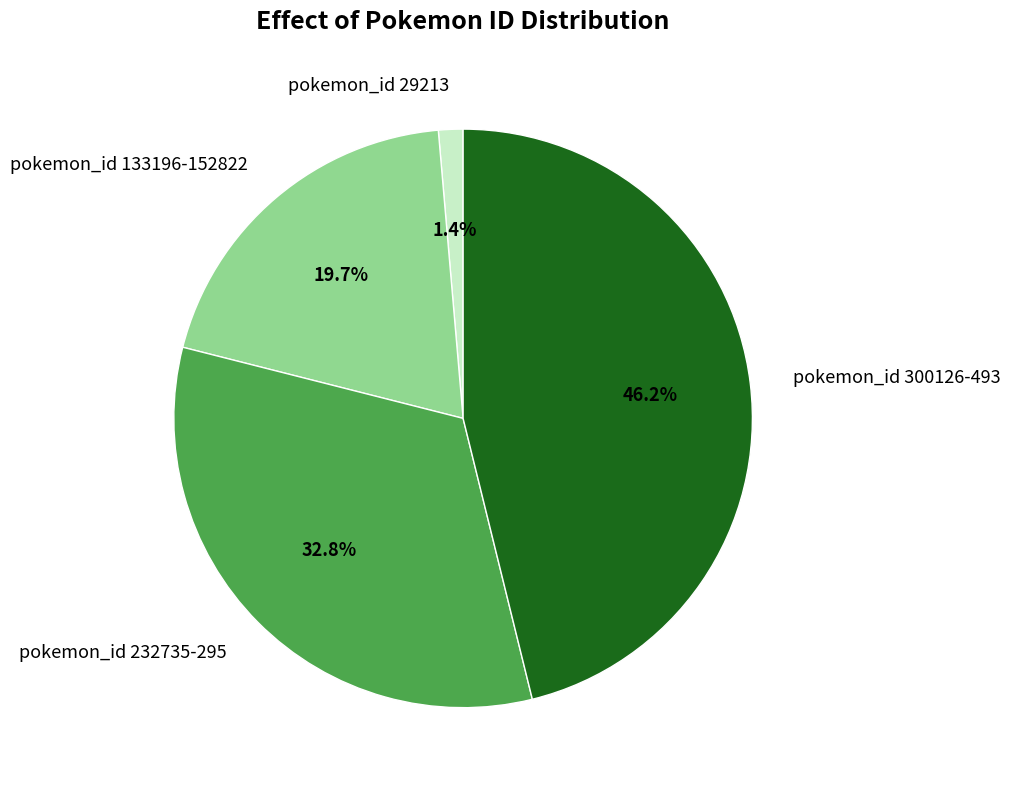

Rank the categories by value from highest to lowest.

pokemon_id 300126-493, pokemon_id 232735-295, pokemon_id 133196-152822, pokemon_id 29213